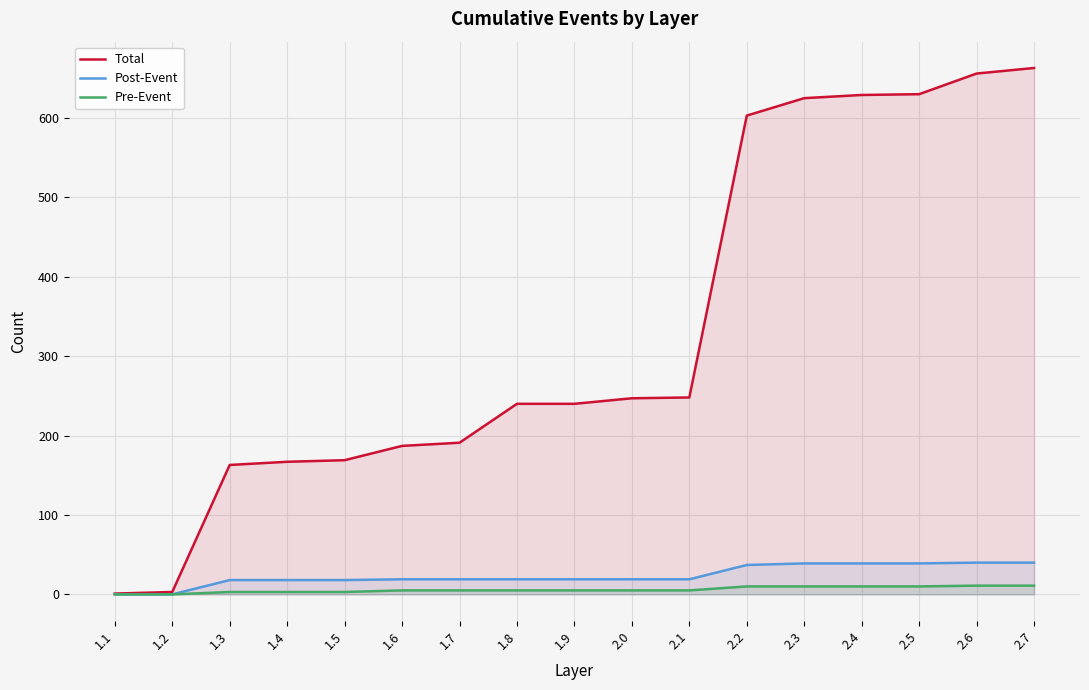

Which series has the largest total across all categories?

Total